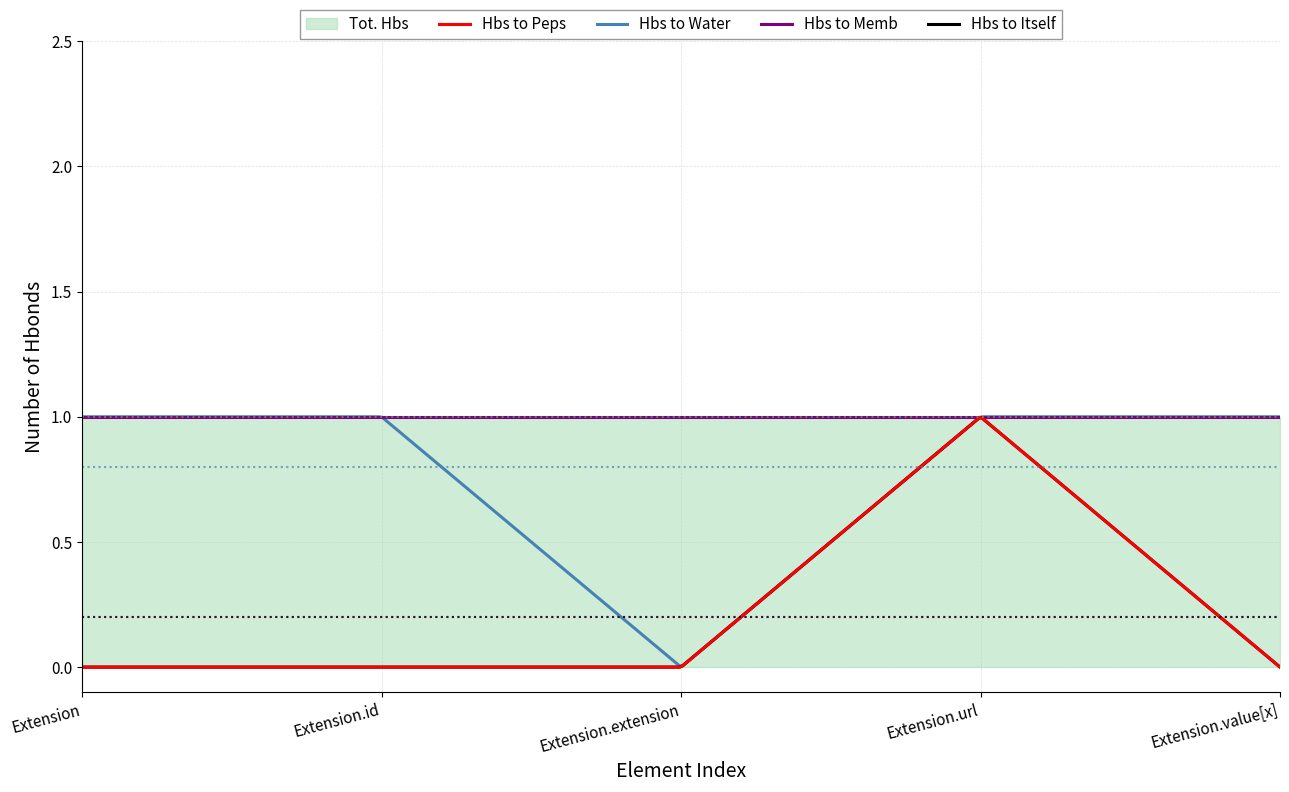

How many Tot. Hbs values are between 0 and 1?

5